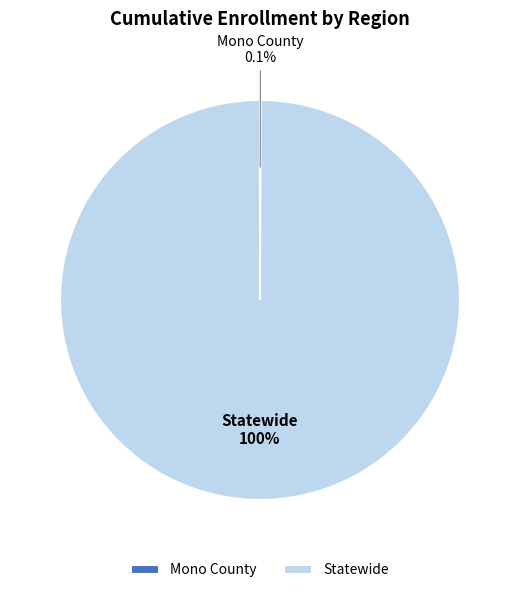

To the nearest percent, what is the average slice percentage?

50%